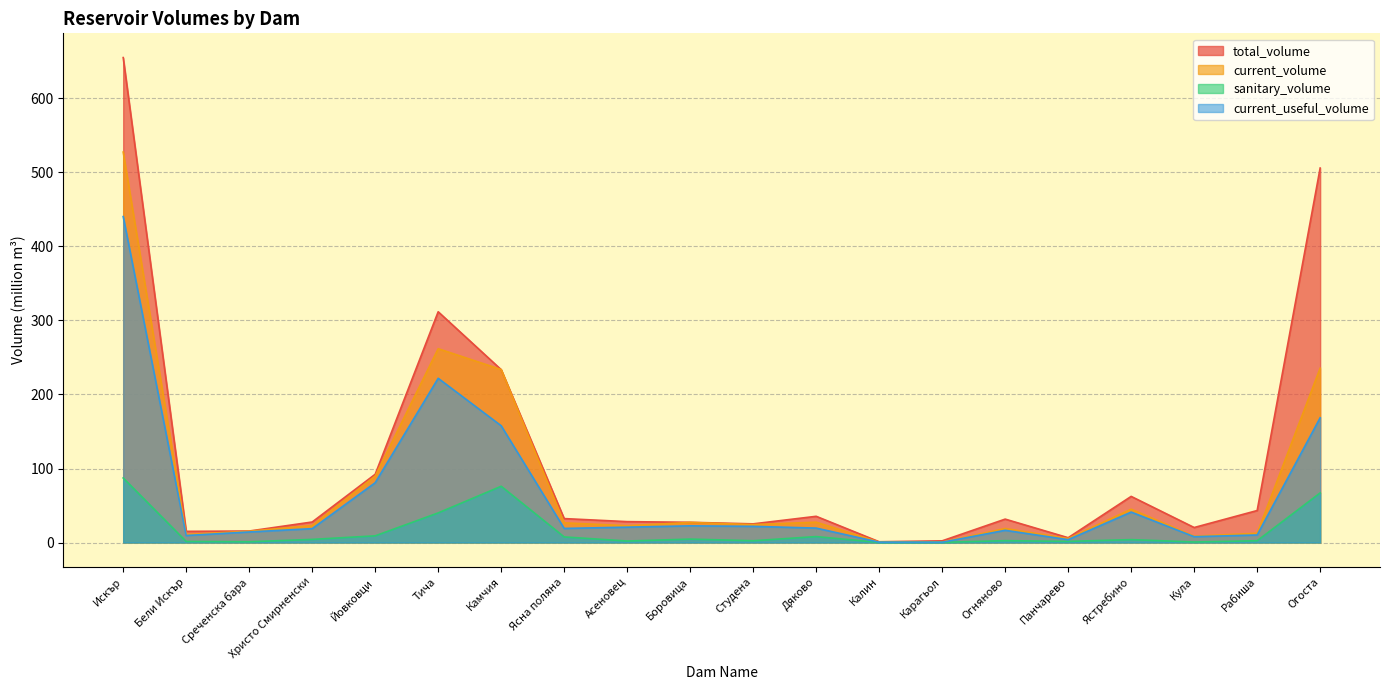

Where does the current_useful_volume series first go above 19?

Искър